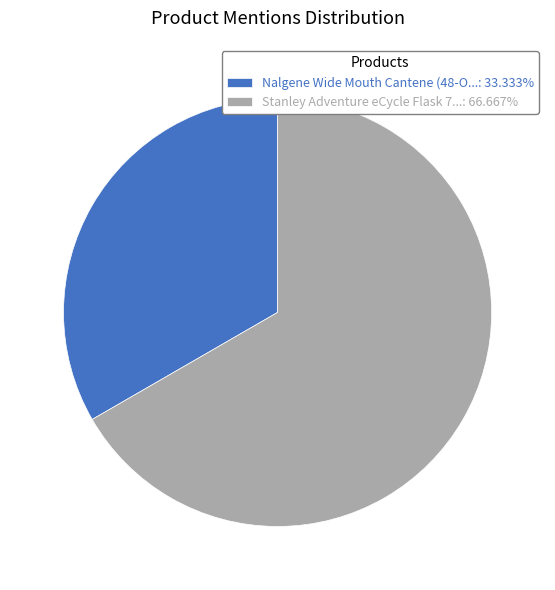

Approximately how many times larger is the value at Stanley Adventure eCycle Flask 7...: 66.667% compared to Nalgene Wide Mouth Cantene (48-O...: 33.333%?

2.0